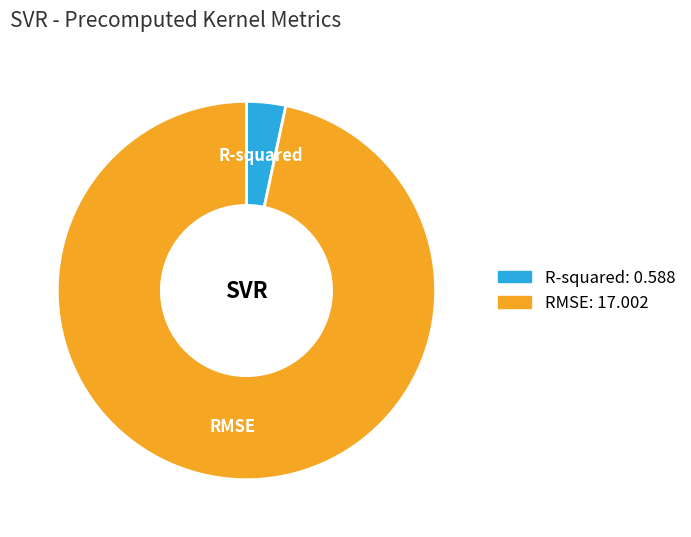

Which category accounts for the majority?

RMSE